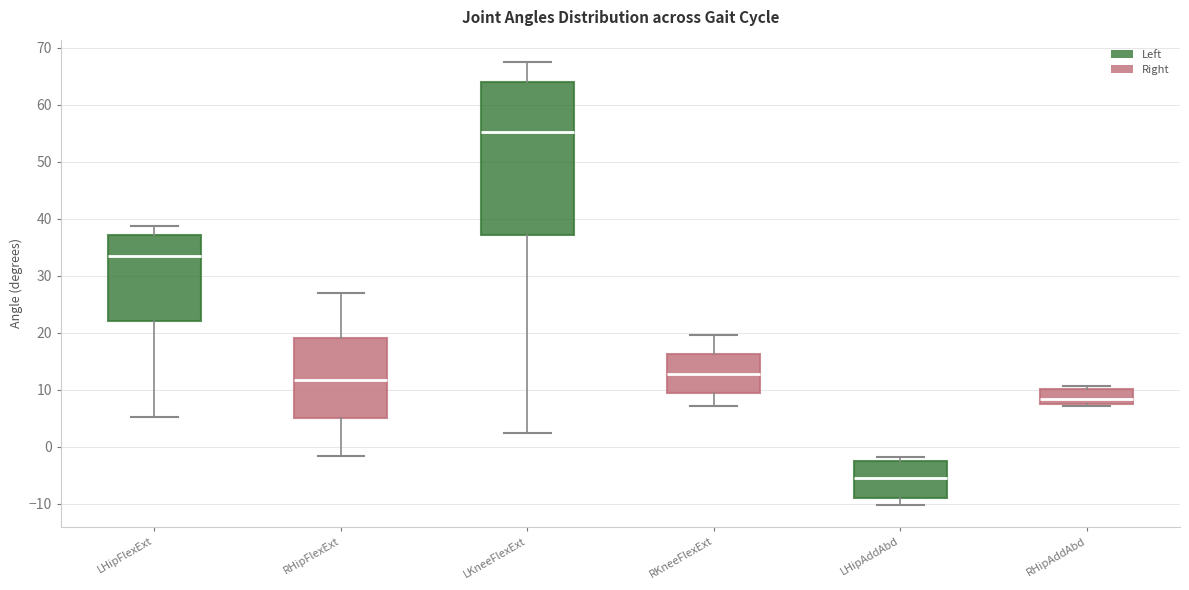

Reading left to right, transcribe this box plot: for each box, give where its median line is, the range the box spans, and where its two whiskers end, as read against the y-axis. The values are not printed on the chart, so give them approximately, as read against the axis.

LHipFlexExt: median 33, box 22 to 37, whiskers 5 to 39
RHipFlexExt: median 12, box 5 to 19, whiskers -2 to 27
LKneeFlexExt: median 55, box 37 to 64, whiskers 2 to 68
RKneeFlexExt: median 13, box 9 to 16, whiskers 7 to 20
LHipAddAbd: median -5, box -9 to -2, whiskers -10 to -2 (just above the box's upper edge)
RHipAddAbd: median 8 (inside the box), box 8 to 10, whiskers 7 to 11